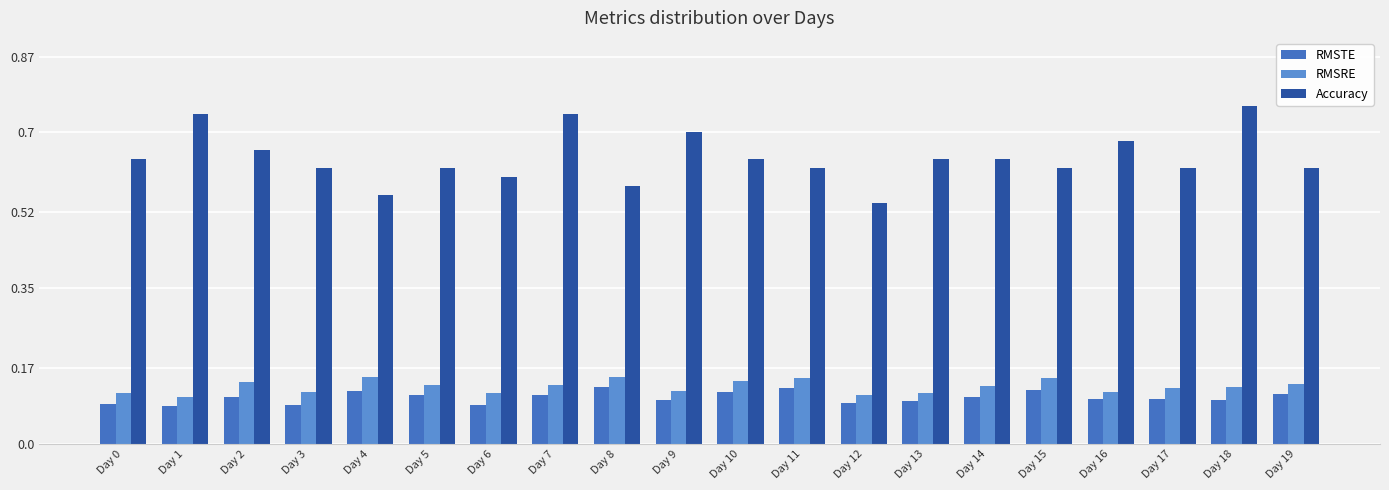

Does the chart contain any negative values?

No